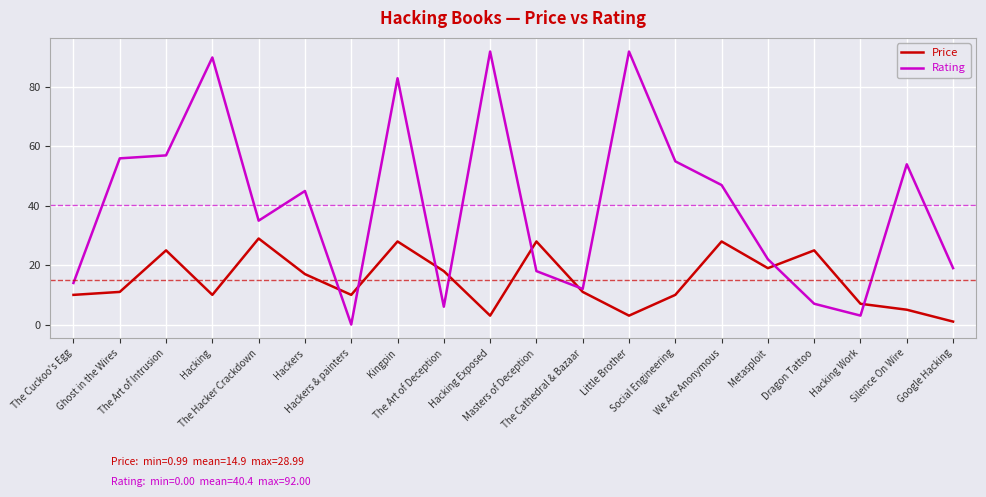

List the series in order of their overall mean, lowest first.

Price, Rating